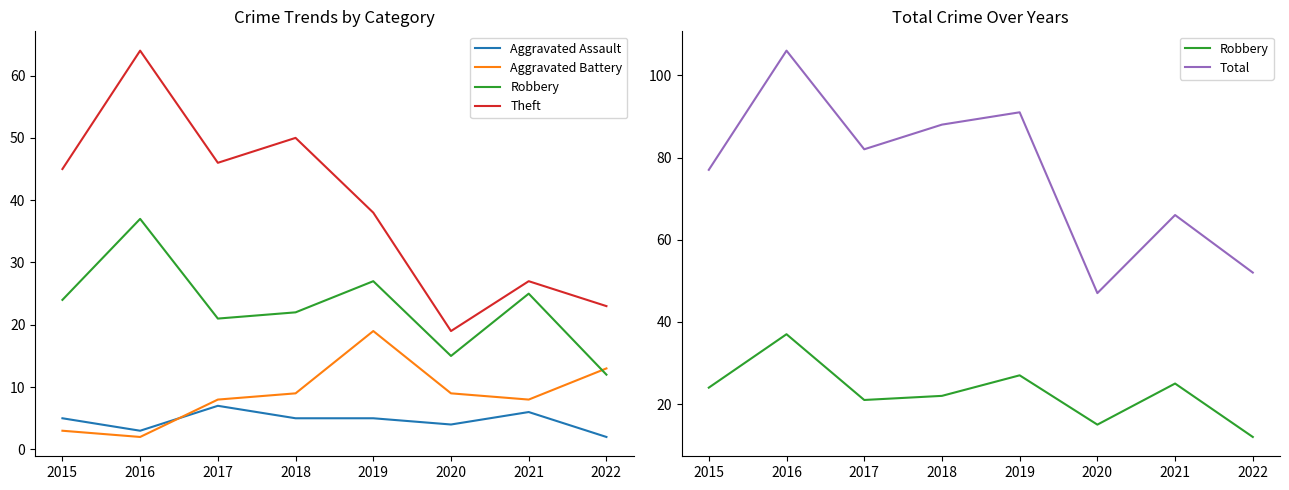

Between 2018 and 2019, which is larger?

2018